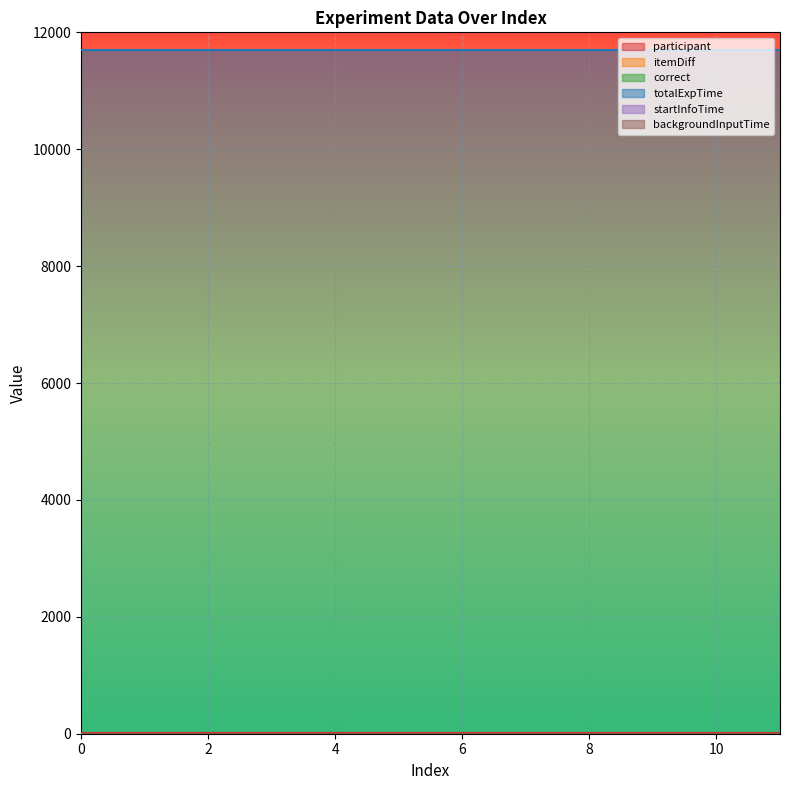

True or false: participant and totalExpTime intersect in this chart.

False